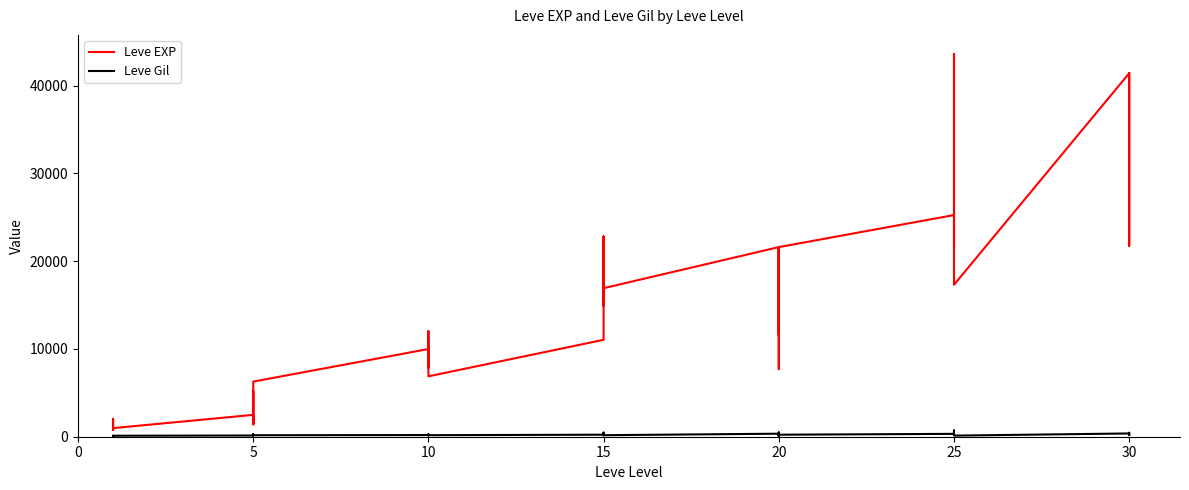

Reading left to right, extract all data points from this chart.

Leve EXP: 800	2040	1330	1330	800	980	2490	1420	5220	1420	3600	6280	9990	8930	12030	7880	8930	6880	11040	22790	14920	22790	16920	16920	21600	11560	17120	21600	7710	21600	25250	21650	26160	36390	43600	17310	41410	41410	21740	41410
Leve Gil: 113	114	114	115	112	112	139	169	293	140	170	169	191	169	230	168	284	175	230	468	172	234	170	174	344	101	485	281	101	230	326	229	203	379	715	126	372	296	175	440